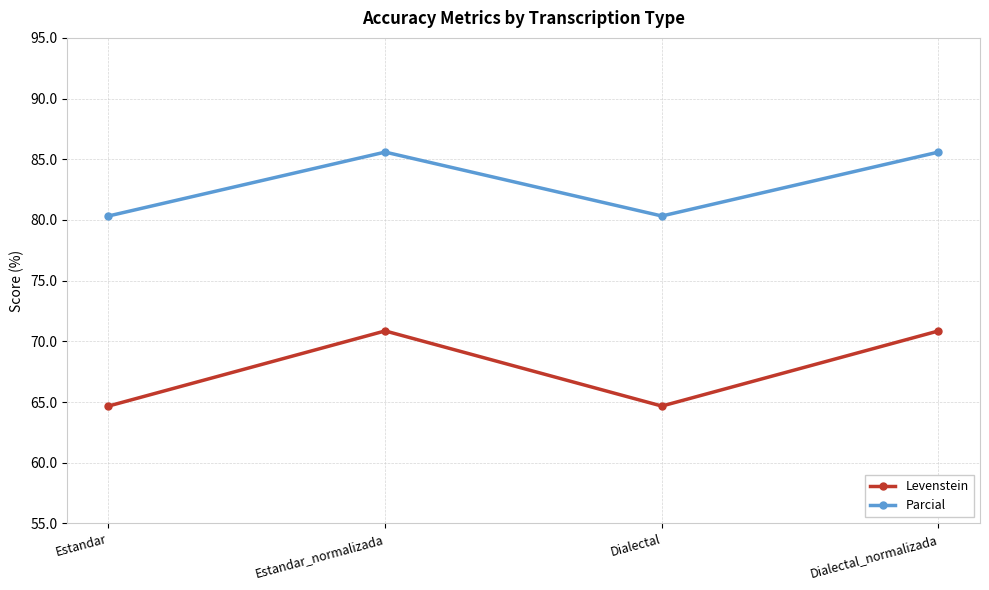

Reading left to right, extract all data points from this chart.

Levenstein: Estandar=64.7	Estandar_normalizada=70.9	Dialectal=64.7	Dialectal_normalizada=70.9
Parcial: Estandar=80.3	Estandar_normalizada=85.6	Dialectal=80.3	Dialectal_normalizada=85.6